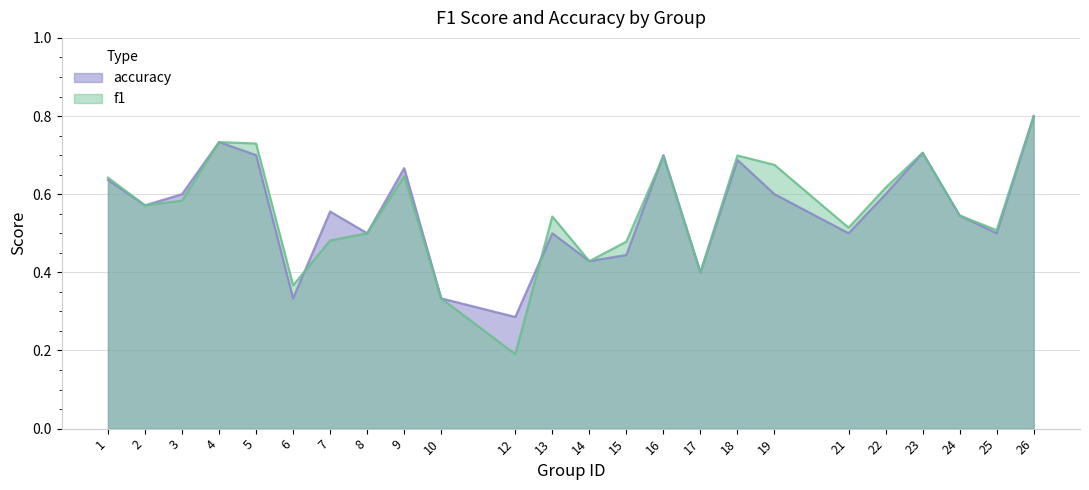

What are all the series names shown in the legend?

accuracy, f1